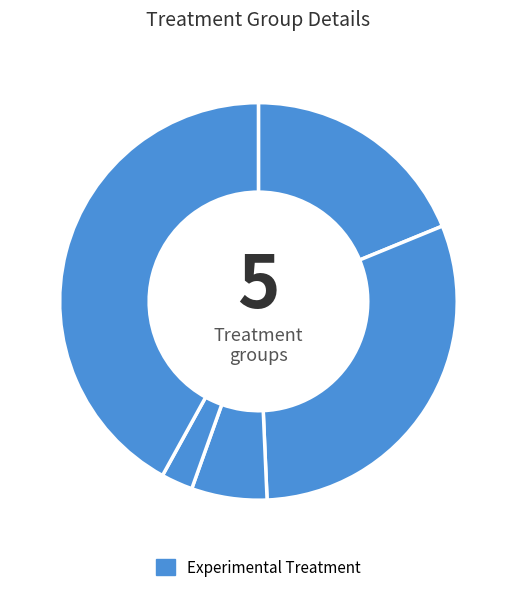

How many segments does this pie chart have?

5